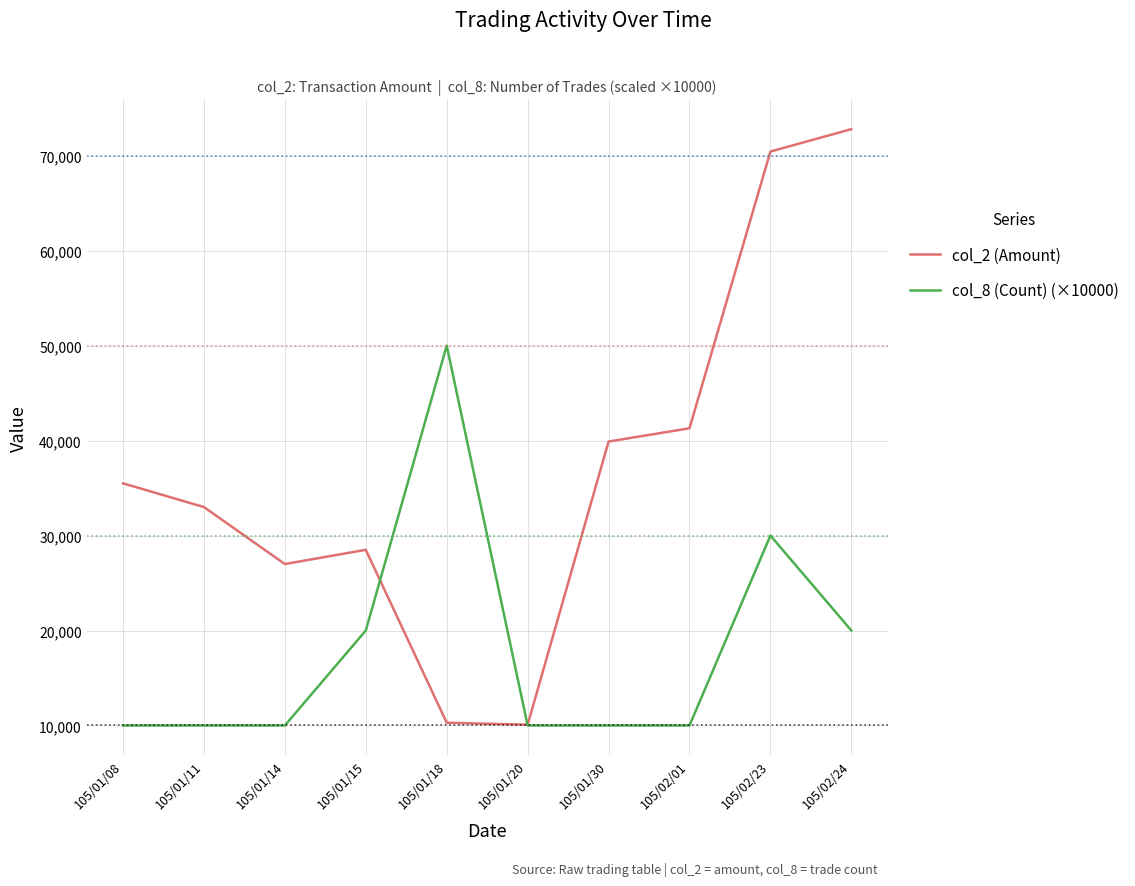

At which category is the sum across all series the highest?

105/02/23